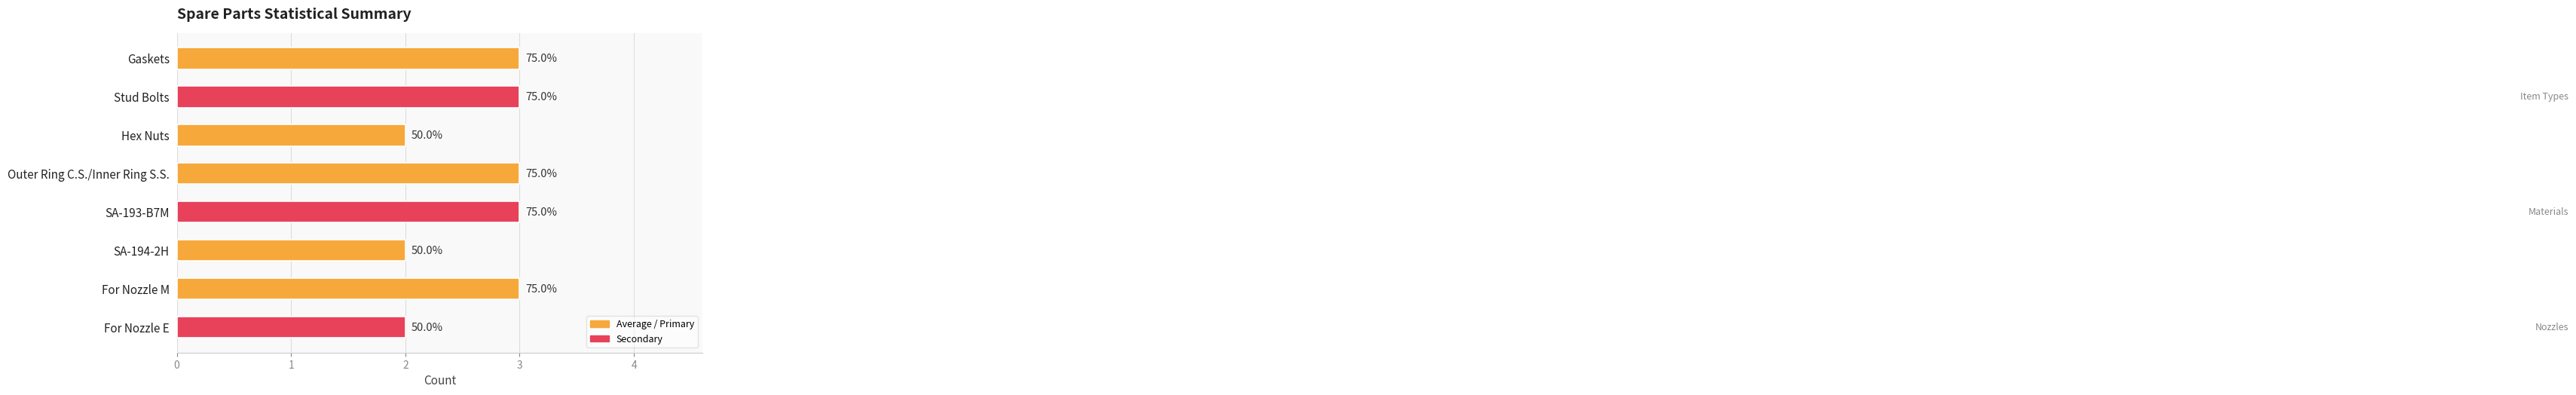

Rank the categories by value from highest to lowest.

Gaskets, Stud Bolts, Outer Ring C.S./Inner Ring S.S., SA-193-B7M, For Nozzle M, Hex Nuts, SA-194-2H, For Nozzle E